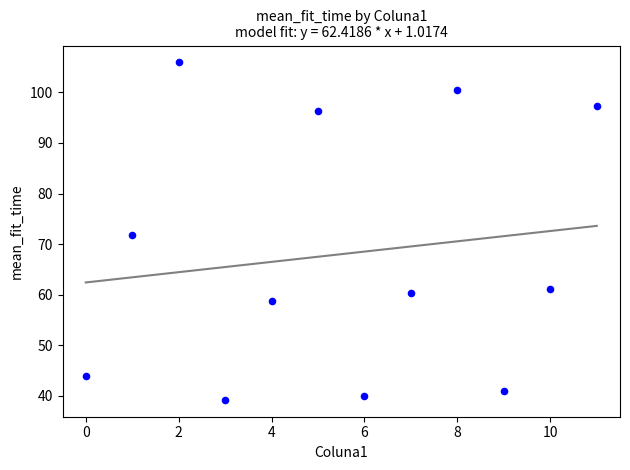

What is the average Y value?

68.0